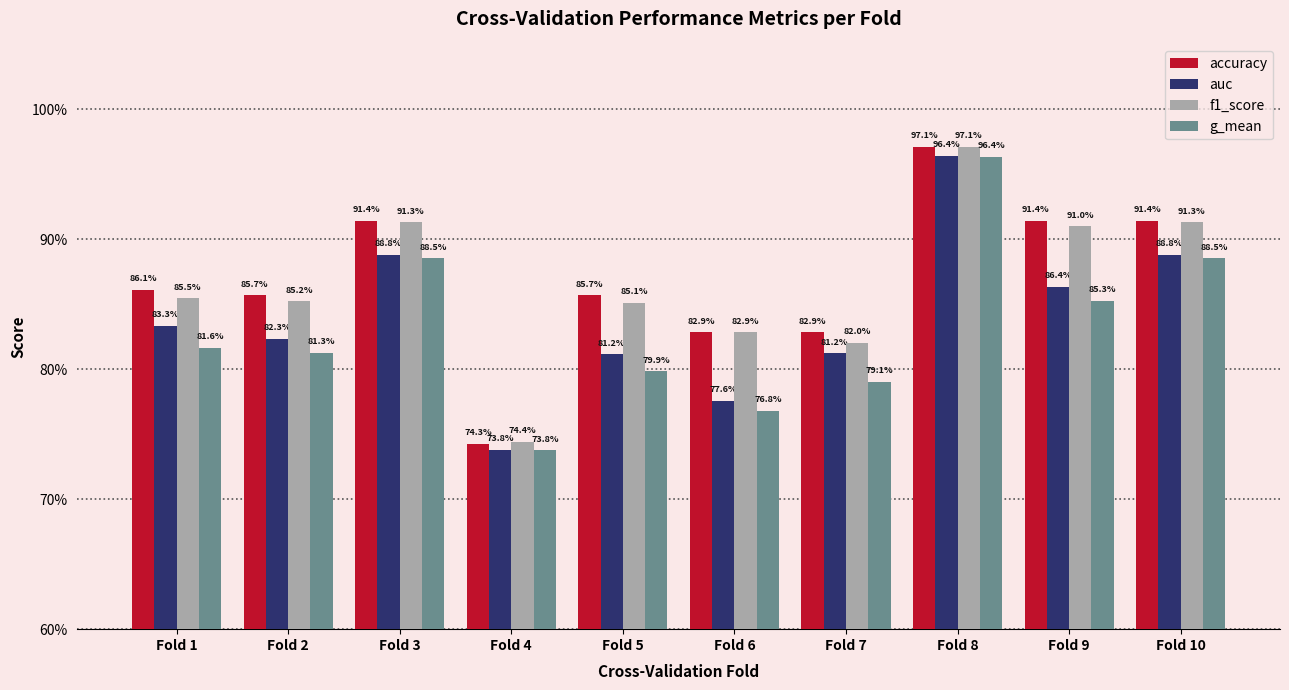

Reading left to right, extract all data points from this chart.

accuracy: Fold 1=0.9	Fold 2=0.9	Fold 3=0.9	Fold 4=0.7	Fold 5=0.9	Fold 6=0.8	Fold 7=0.8	Fold 8=1.0	Fold 9=0.9	Fold 10=0.9
auc: Fold 1=0.8	Fold 2=0.8	Fold 3=0.9	Fold 4=0.7	Fold 5=0.8	Fold 6=0.8	Fold 7=0.8	Fold 8=1.0	Fold 9=0.9	Fold 10=0.9
f1_score: Fold 1=0.9	Fold 2=0.9	Fold 3=0.9	Fold 4=0.7	Fold 5=0.9	Fold 6=0.8	Fold 7=0.8	Fold 8=1.0	Fold 9=0.9	Fold 10=0.9
g_mean: Fold 1=0.8	Fold 2=0.8	Fold 3=0.9	Fold 4=0.7	Fold 5=0.8	Fold 6=0.8	Fold 7=0.8	Fold 8=1.0	Fold 9=0.9	Fold 10=0.9